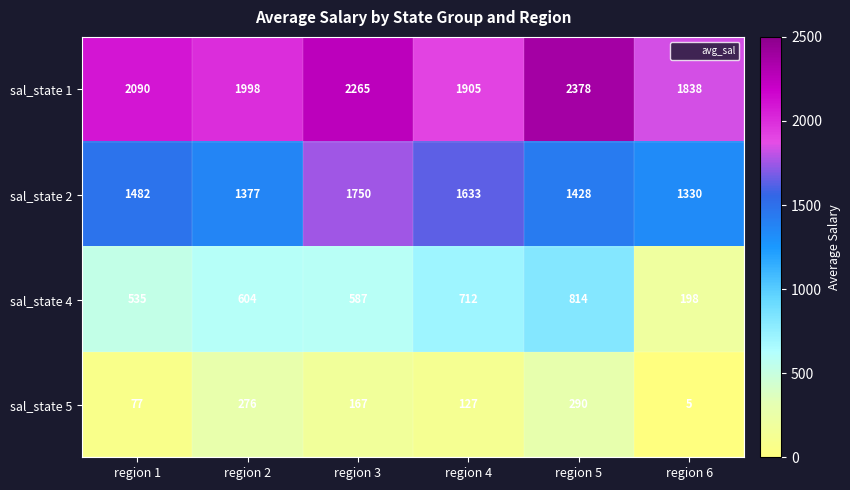

Which category has the highest value in the sal_state 1 series?

region 5